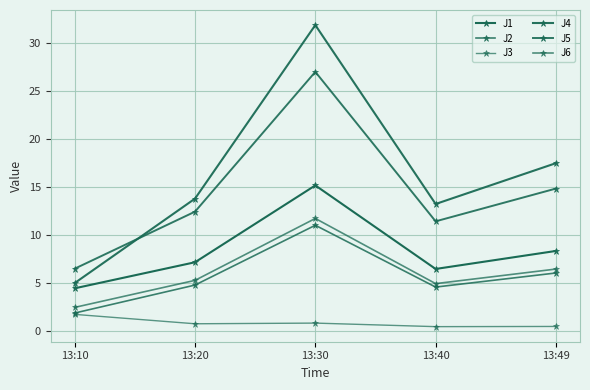

True or false: J2 and J5 cross at least once.

False